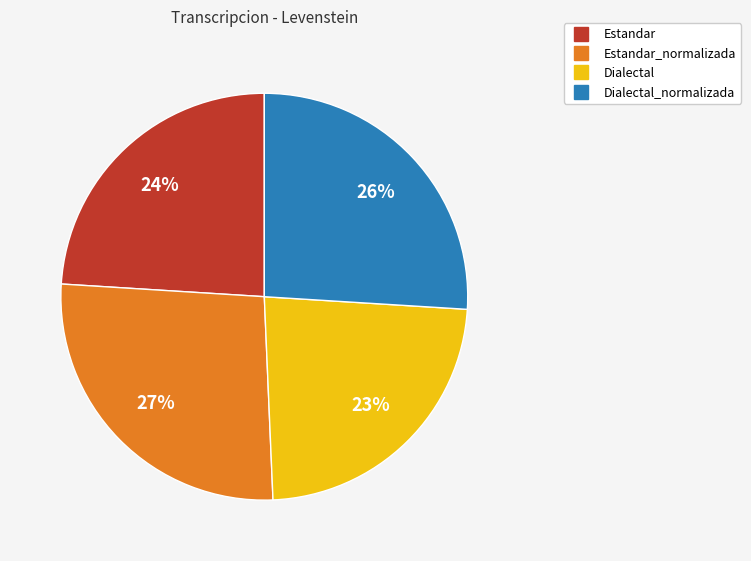

To the nearest percent, what is the average slice percentage?

25%